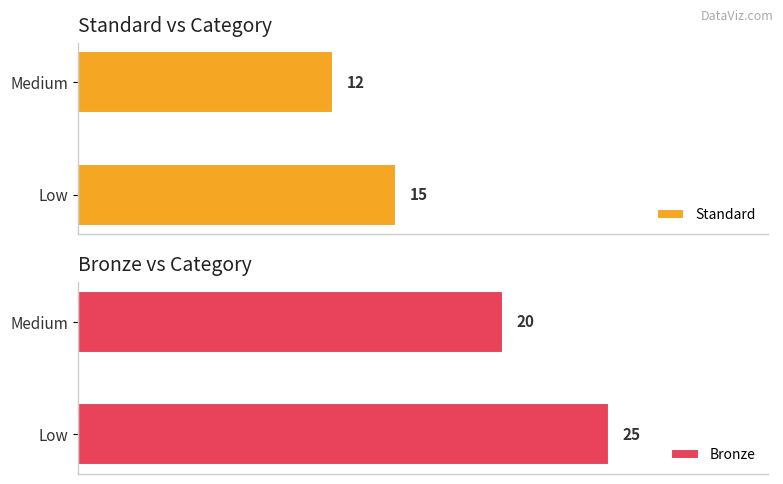

What is the value of the Standard bar at the 1st from the left?

15